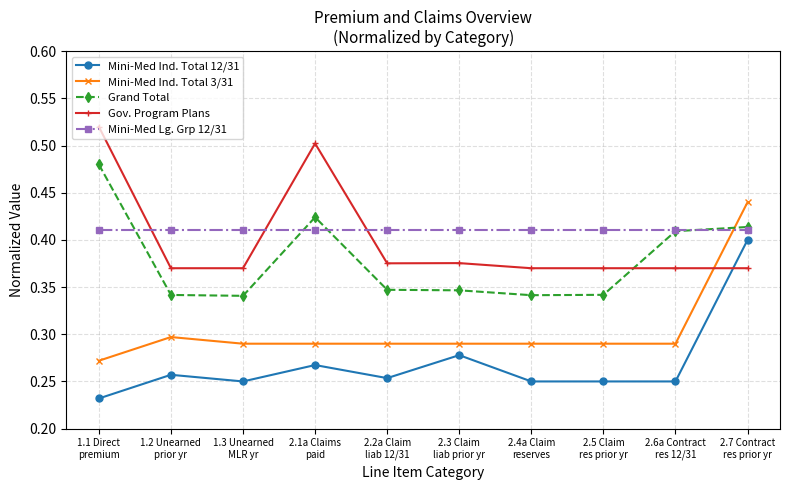

What position from the right is 2.5 Claim
res prior yr?

3